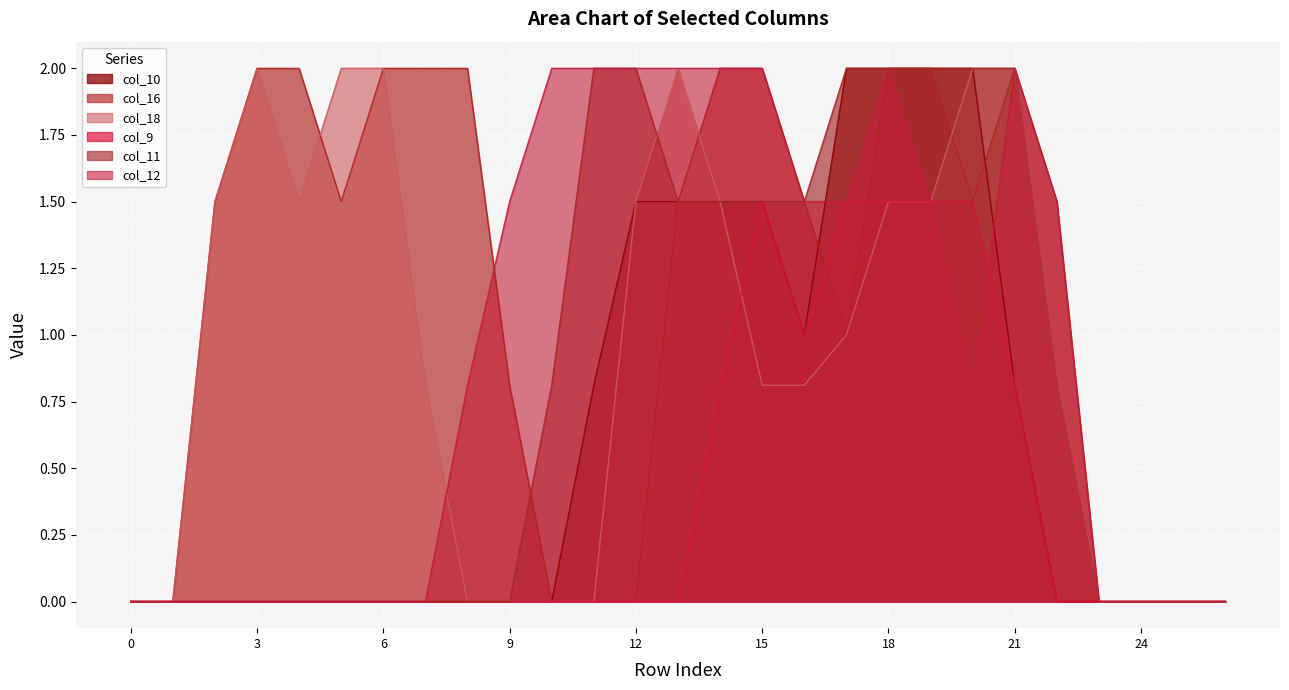

True or false: col_10 and col_9 cross at least once.

False